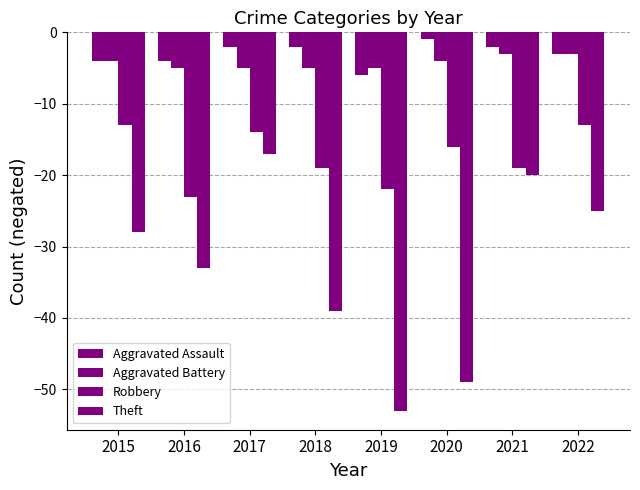

Reading left to right, list all the values displayed in this chart.

Aggravated Assault: -4	-4	-2	-2	-6	-1	-2	-3
Aggravated Battery: -4	-5	-5	-5	-5	-4	-3	-3
Robbery: -13	-23	-14	-19	-22	-16	-19	-13
Theft: -28	-33	-17	-39	-53	-49	-20	-25